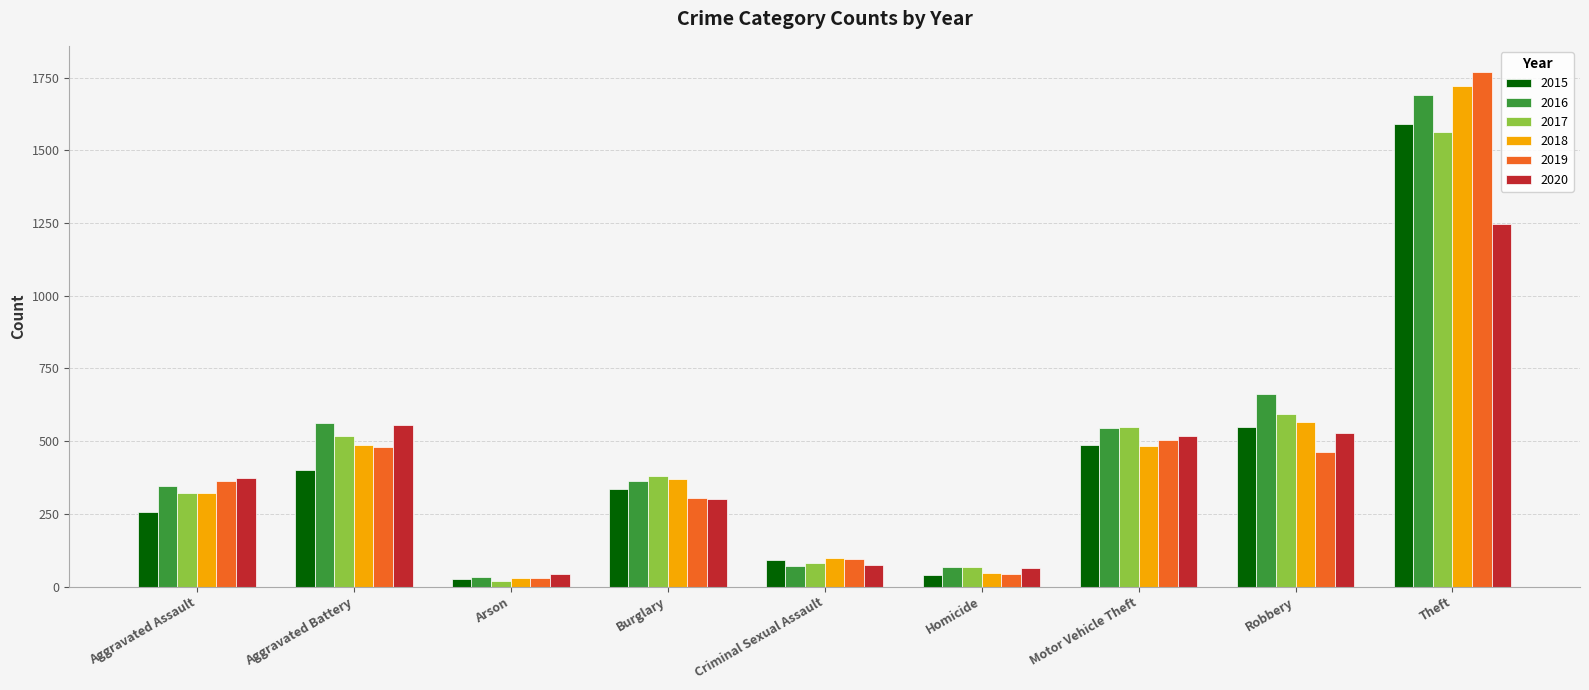

The 2015 series shows 337 at Burglary. True or false?

True